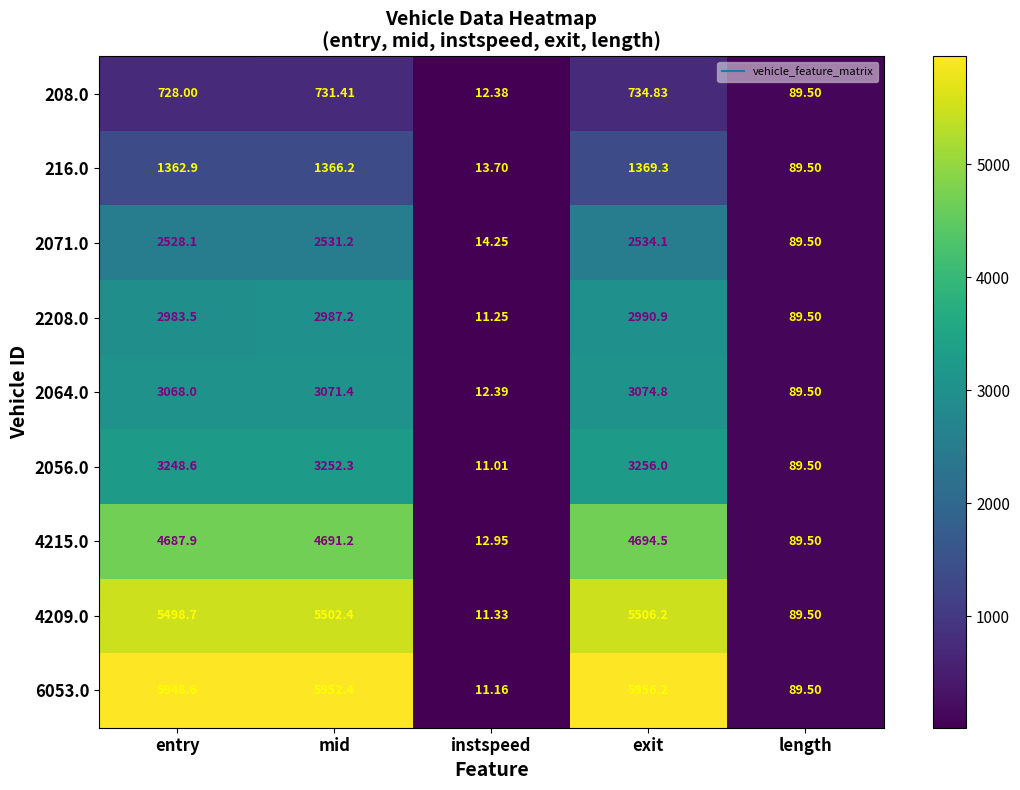

Is the value of 216.0 at exit greater than the value of 6053.0 at instspeed?

Yes